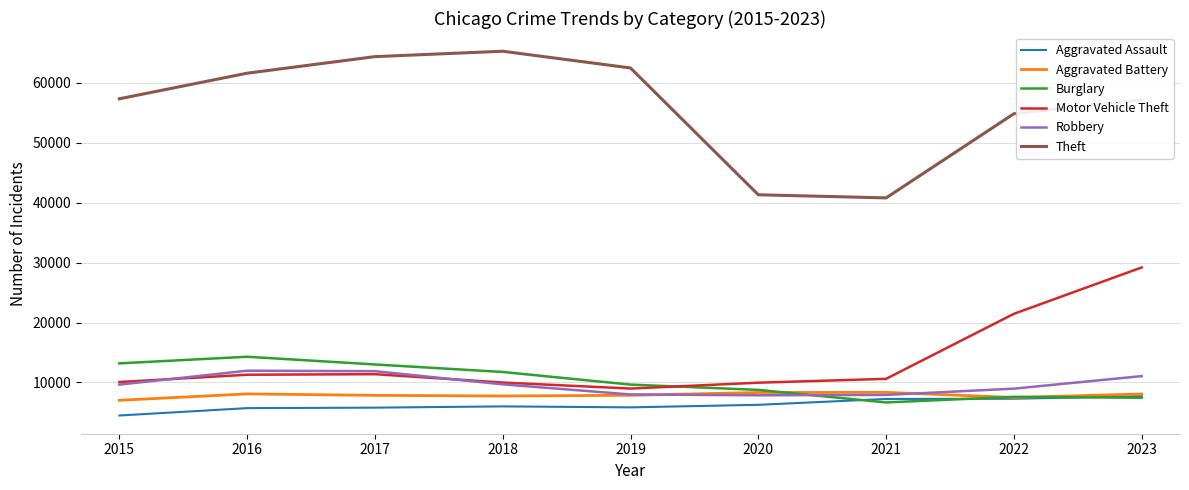

Which series has the largest total across all categories?

Theft